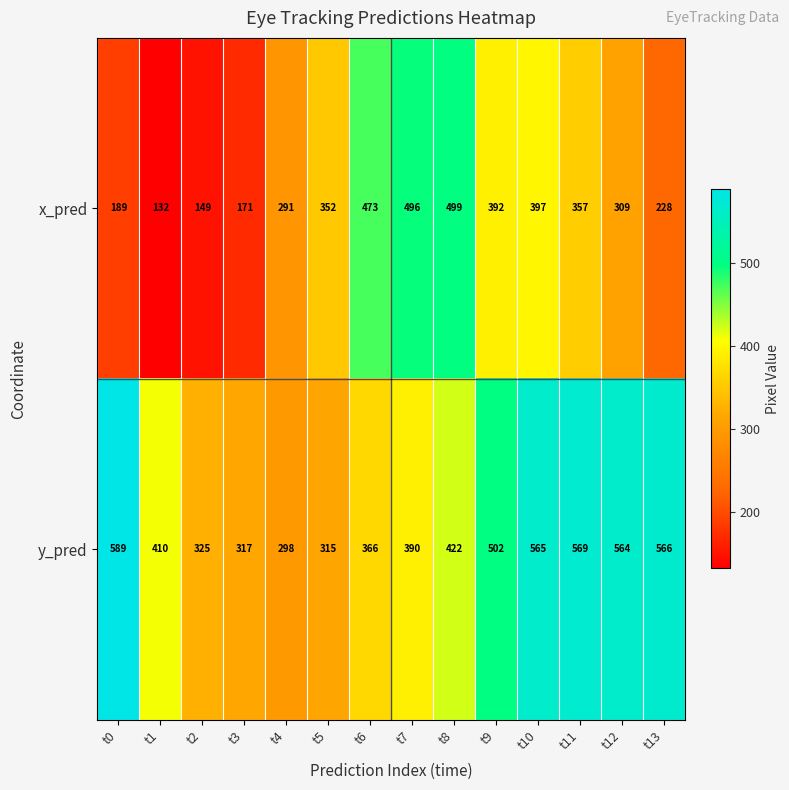

Rank the series at t9 from highest to lowest value.

y_pred, x_pred